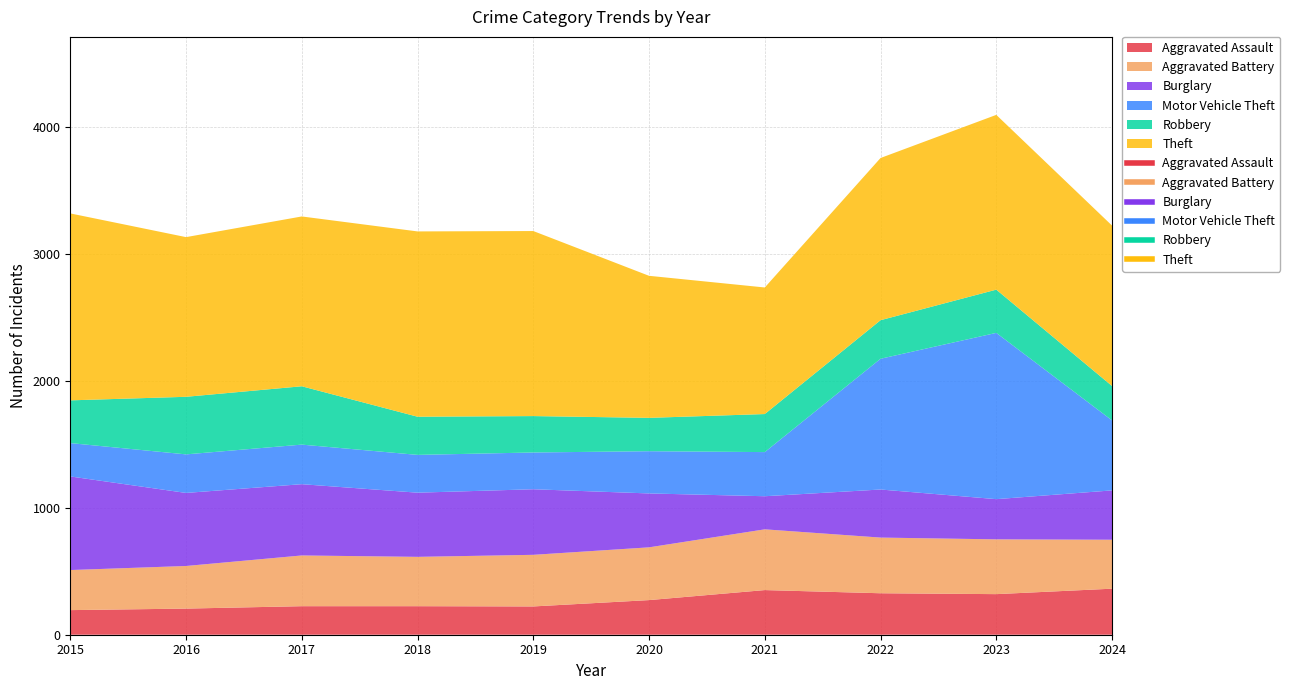

What is the approximate value of Aggravated Battery at 2018?

389